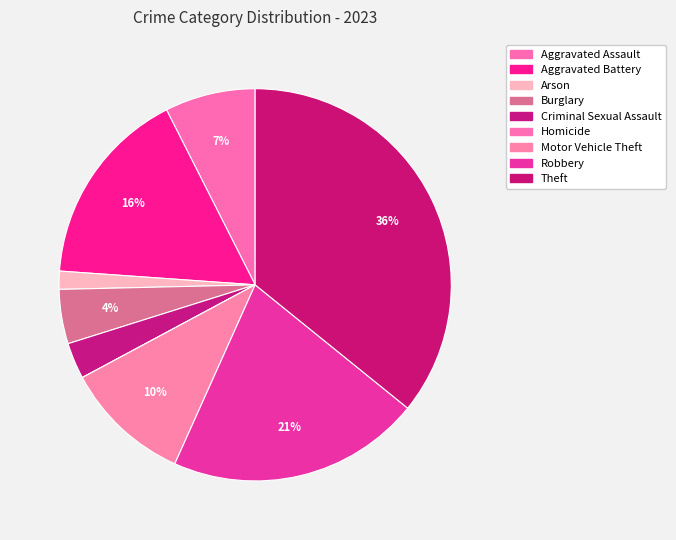

Is Robbery the majority of the pie?

No